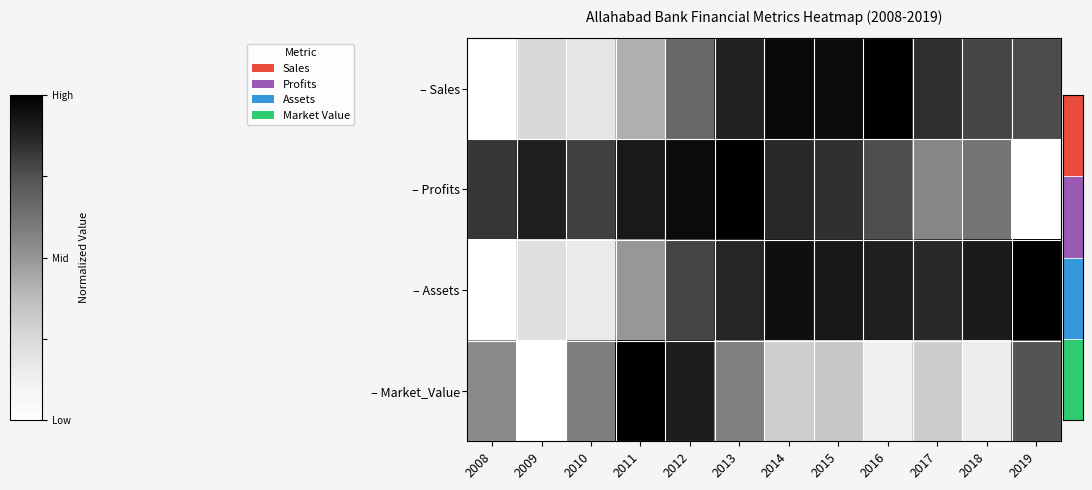

Which has a higher value, 2011 or 2010?

2011